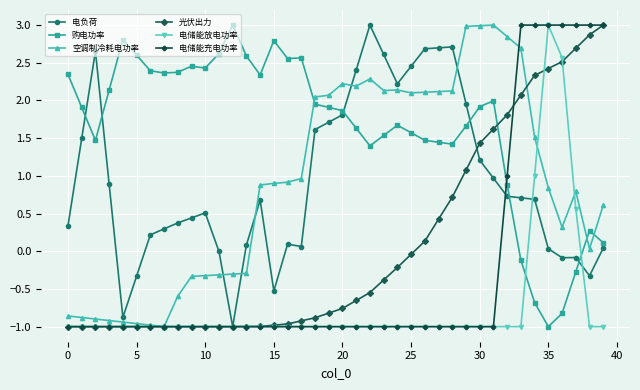

Which series has the largest total across all categories?

购电功率